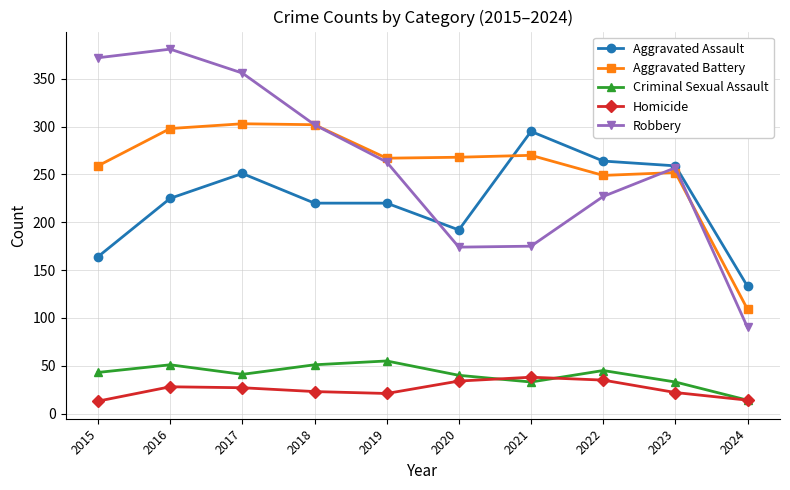

At how many categories does at least one series exceed 22?

10